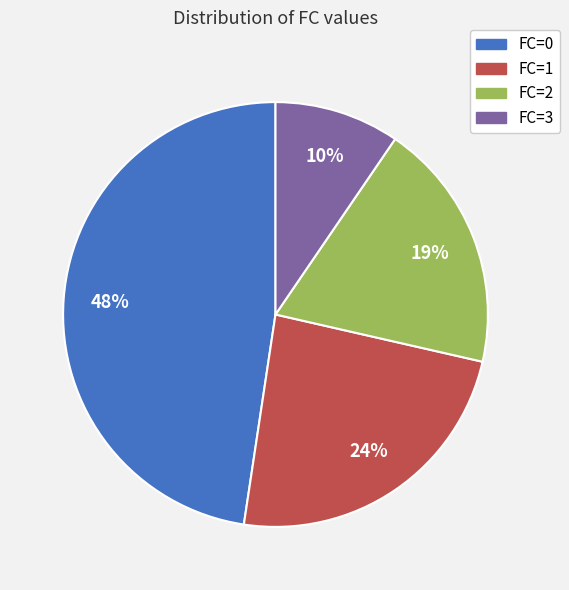

The FC=3 slice represents 1% of the pie. True or false?

False